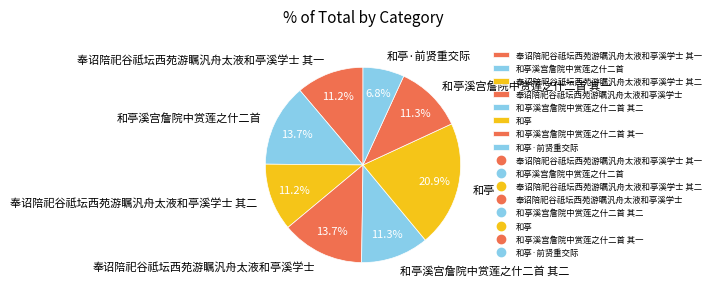

Count the number of slices in the pie.

8